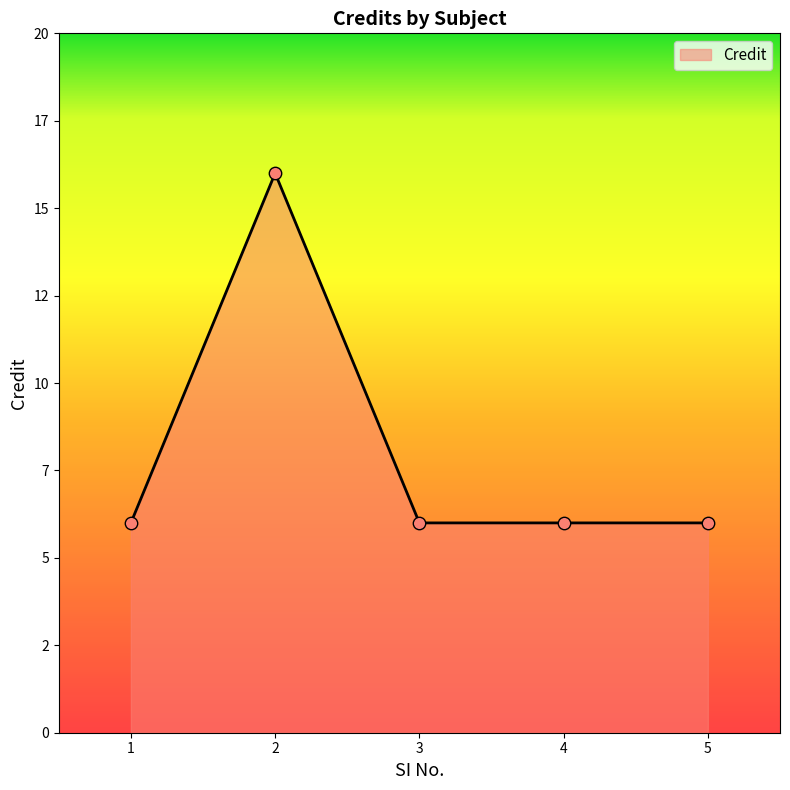

What is the change in value from 2 to 4?

-10